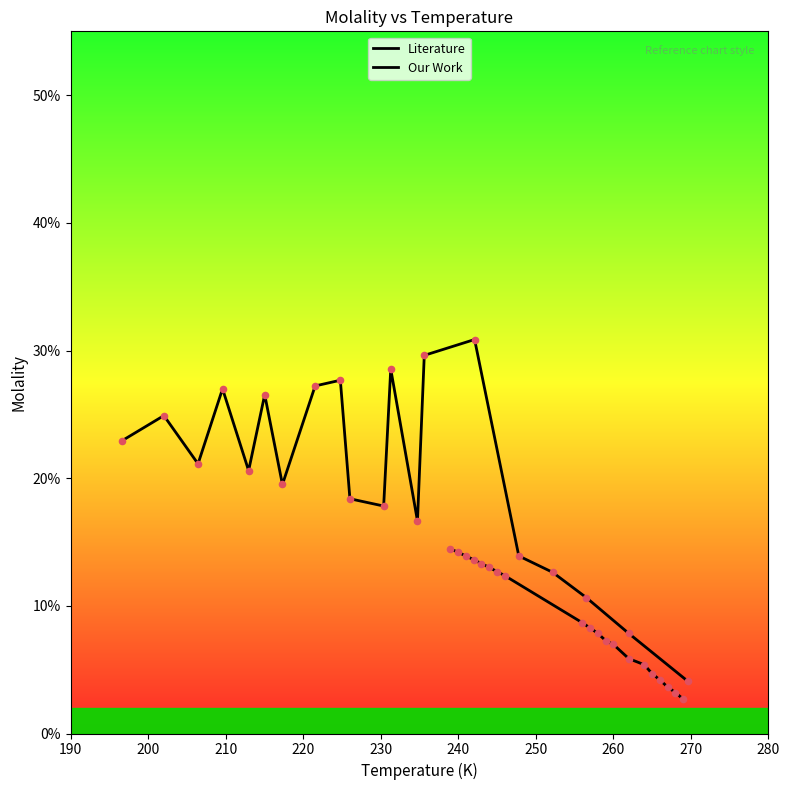

What are all the series names shown in the legend?

Literature, Our Work